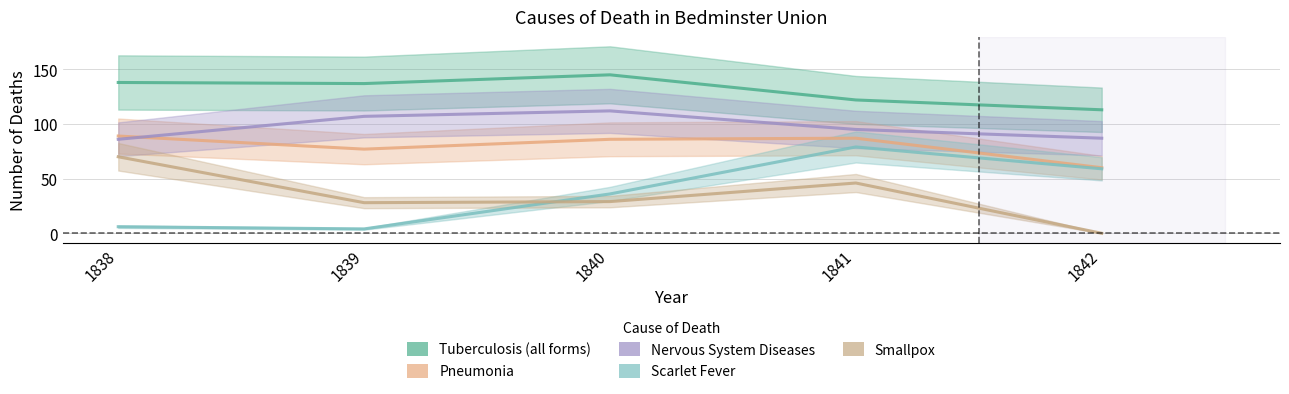

Which series has the largest total across all categories?

Tuberculosis (all forms)